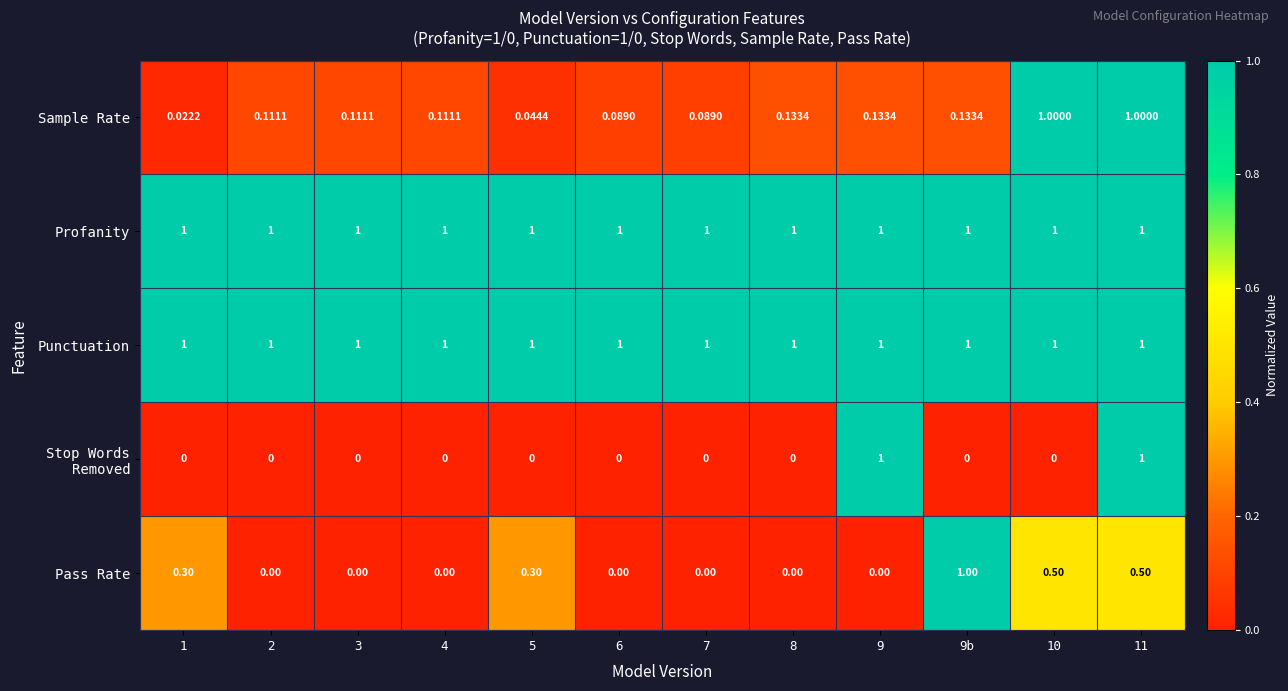

Which series has the widest spread of values?

Stop Words Removed